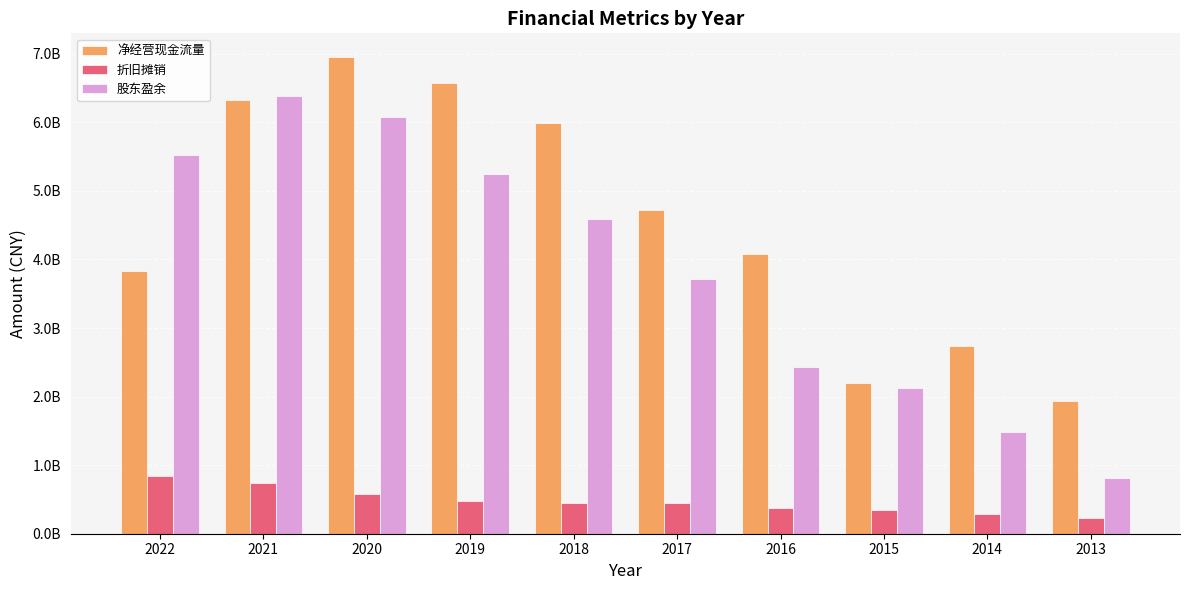

Which series has the largest total across all categories?

净经营现金流量